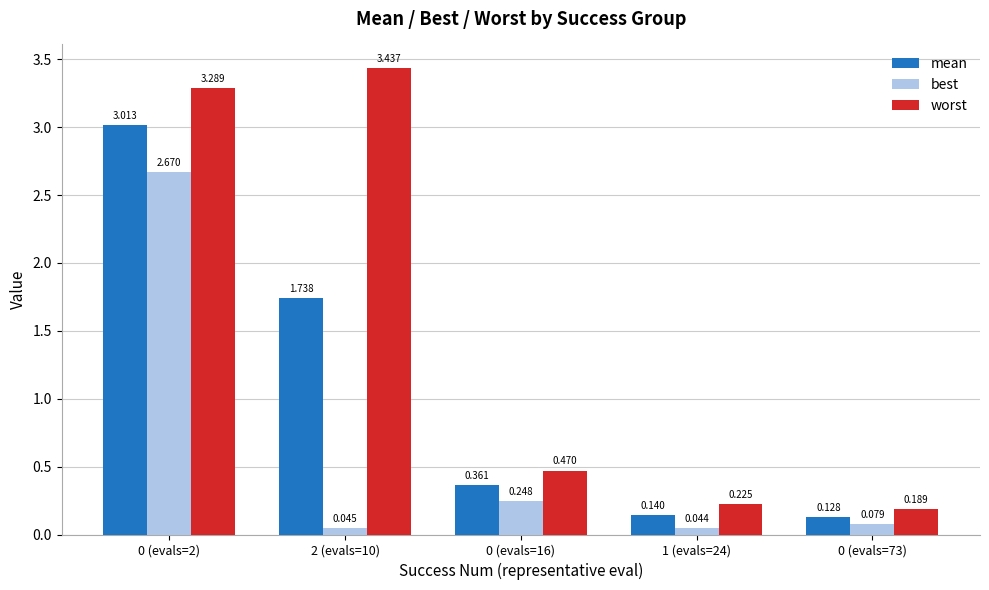

What is the difference between the worst values at 1 (evals=24) and 2 (evals=10)?

3.2